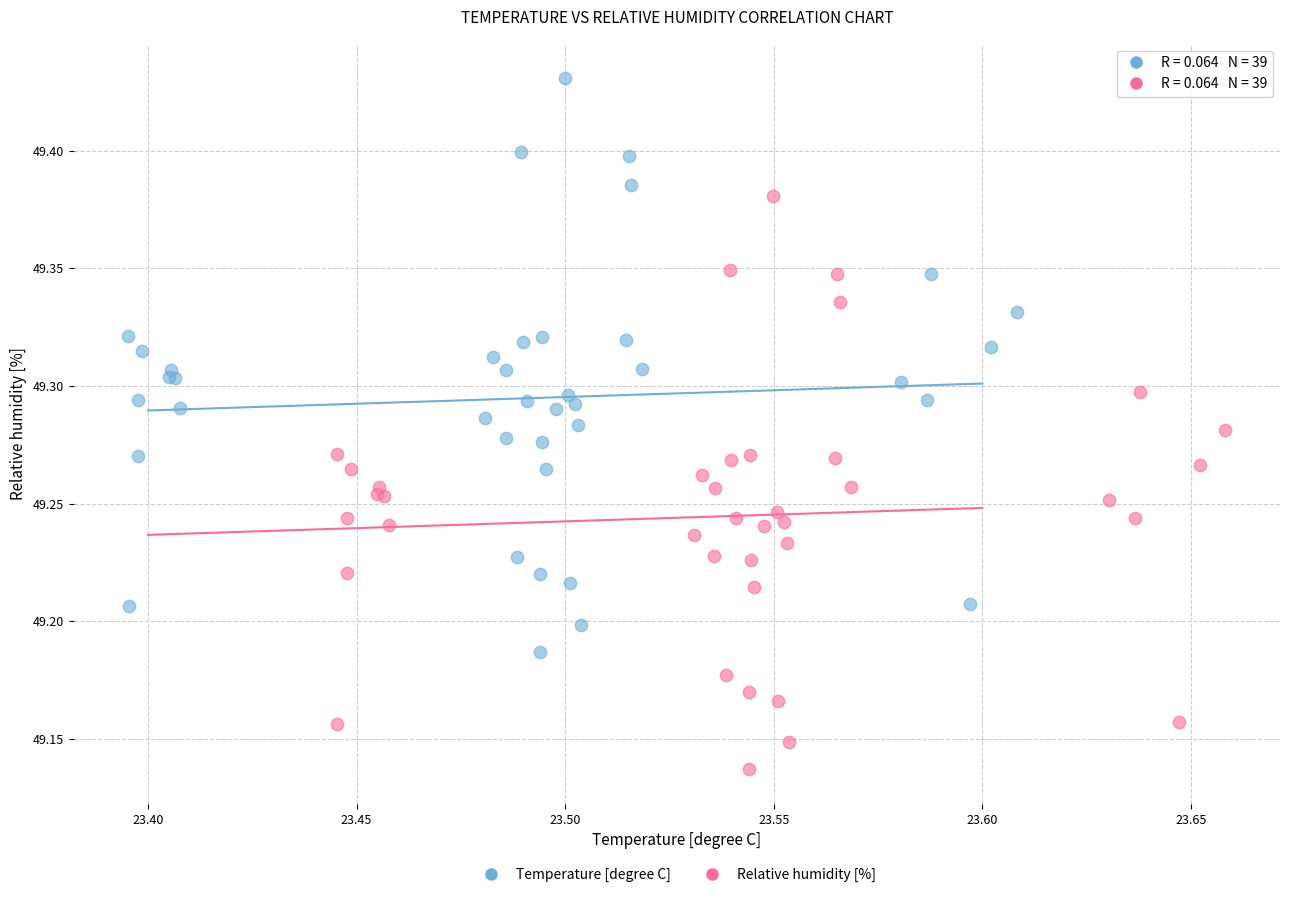

Which series contains the lowest Y value?

Relative humidity [%]